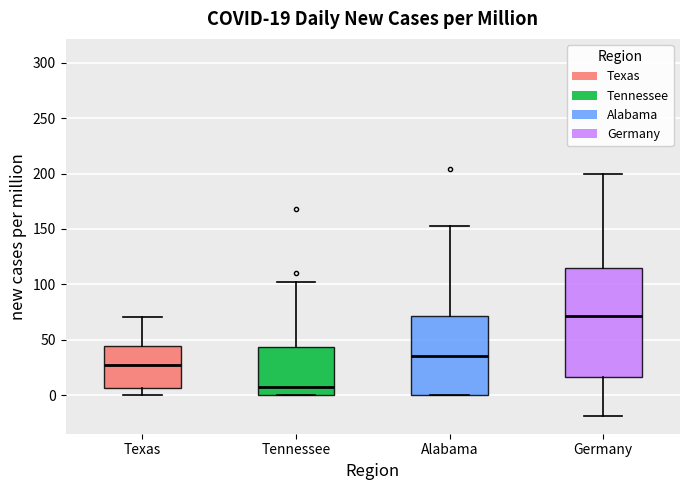

Which box has the highest median line?

Germany